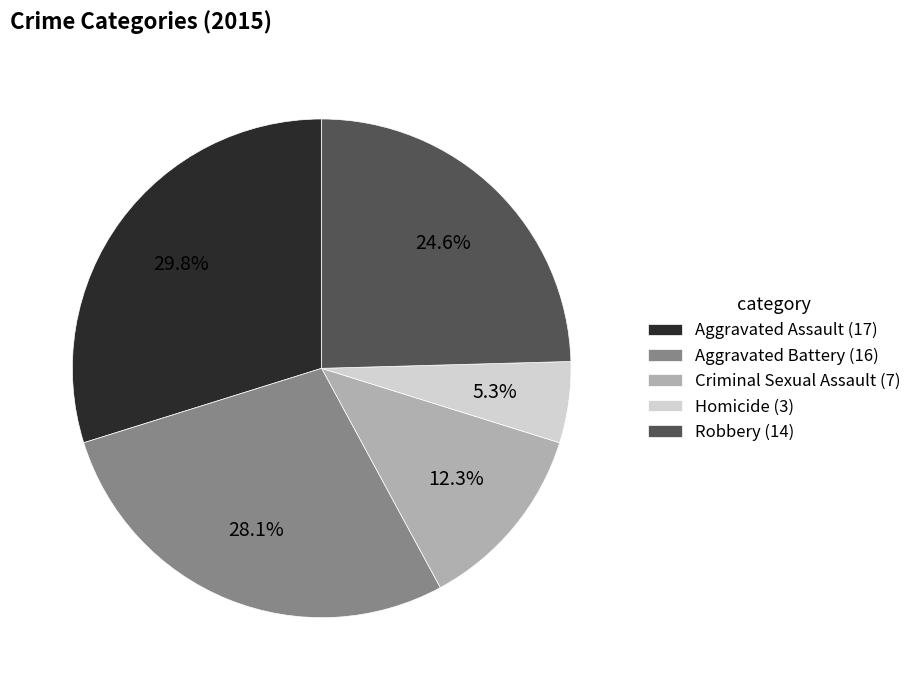

Which slice is the largest?

Aggravated Assault